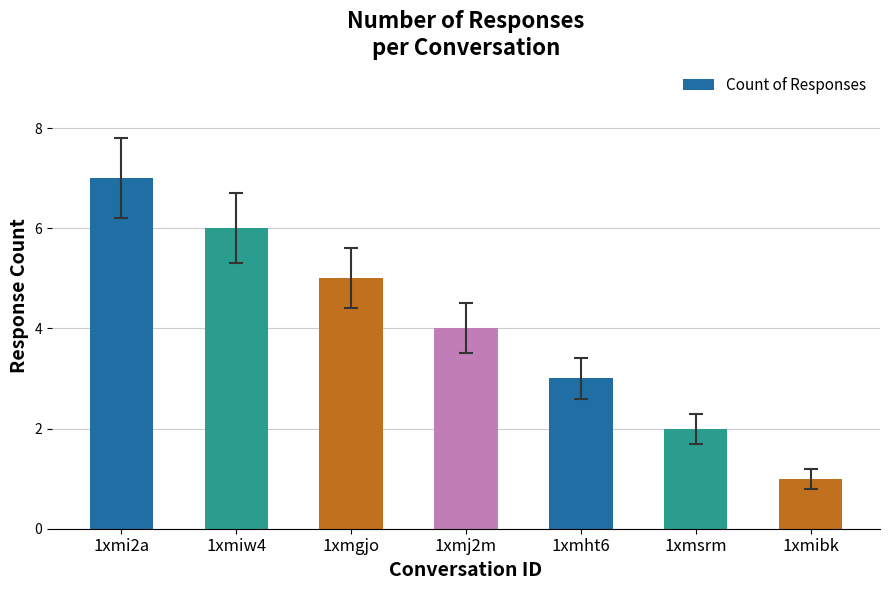

Rank the categories by value from lowest to highest.

1xmibk, 1xmsrm, 1xmht6, 1xmj2m, 1xmgjo, 1xmiw4, 1xmi2a